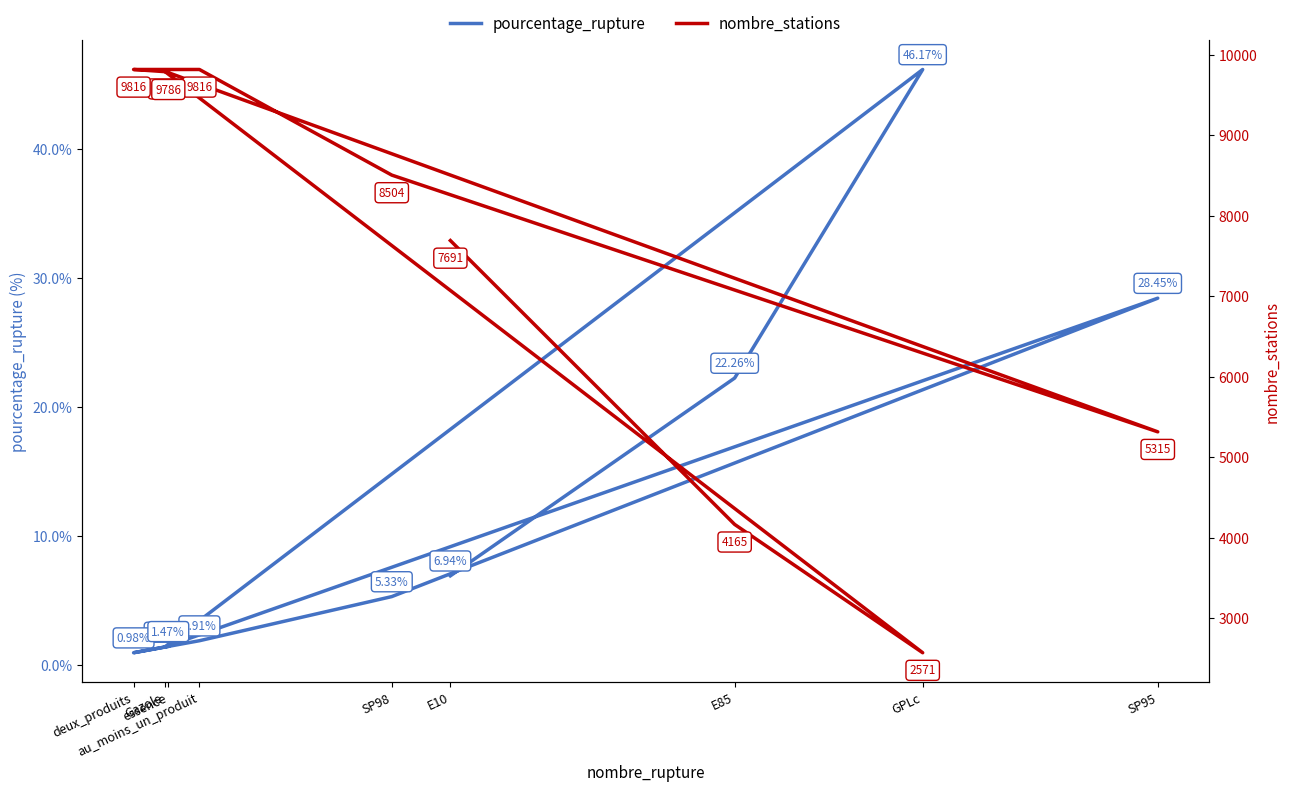

Between E85 and GPLc, which is larger?

GPLc